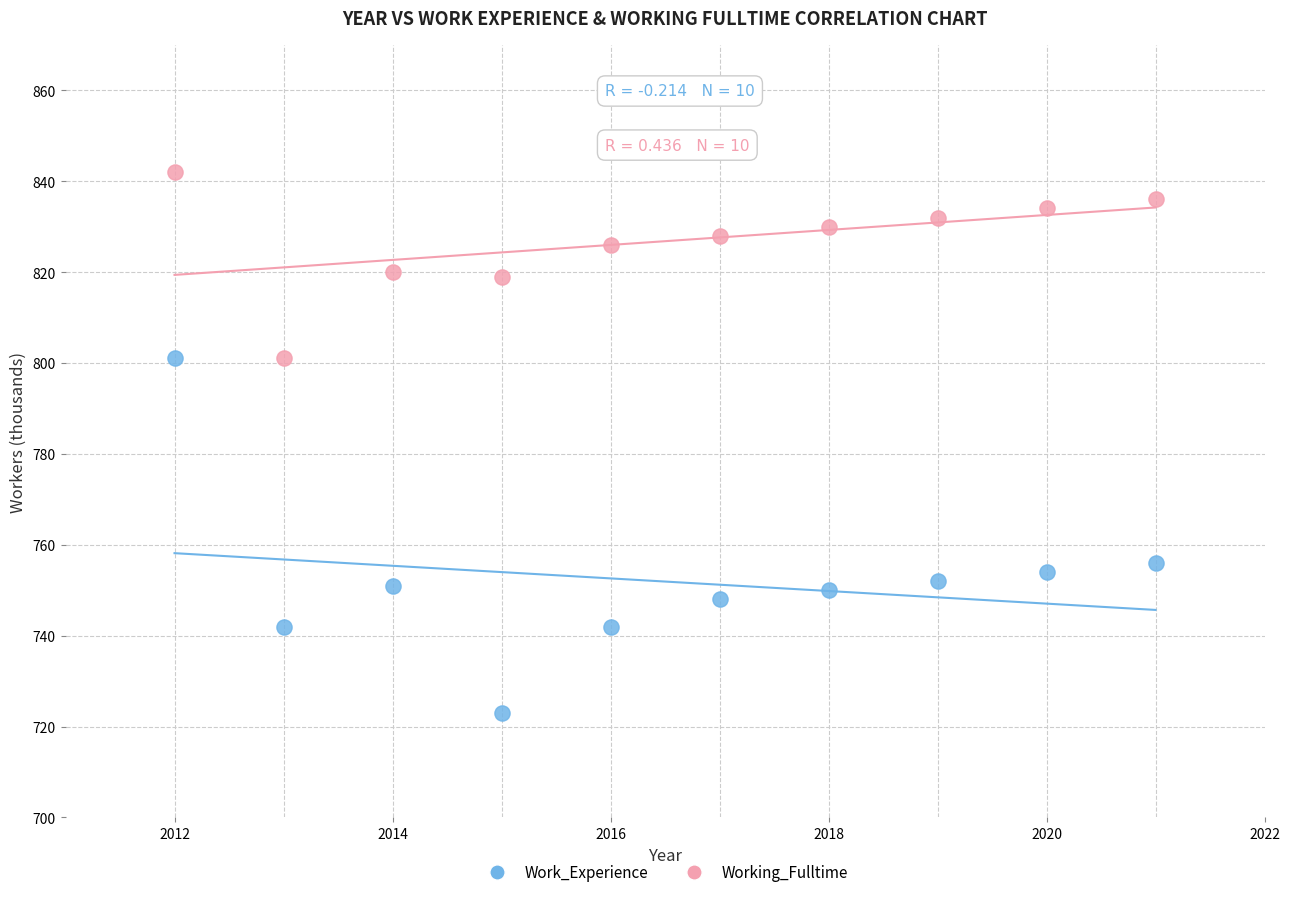

Which series contains the lowest Y value?

Work_Experience